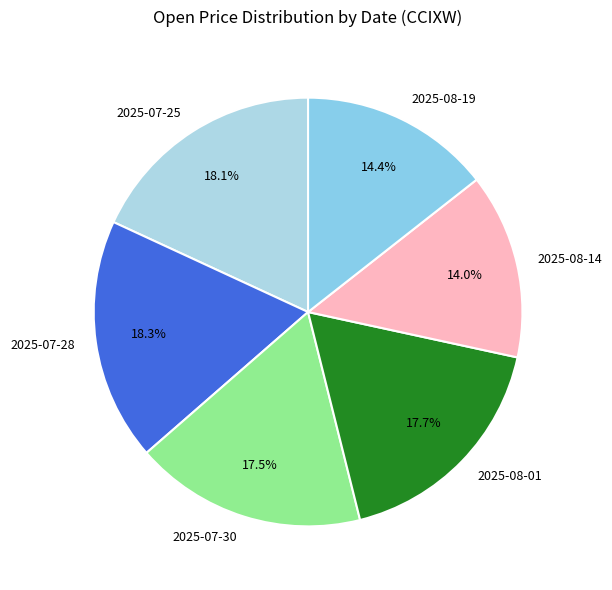

To the nearest percent, what is the average slice percentage?

17%